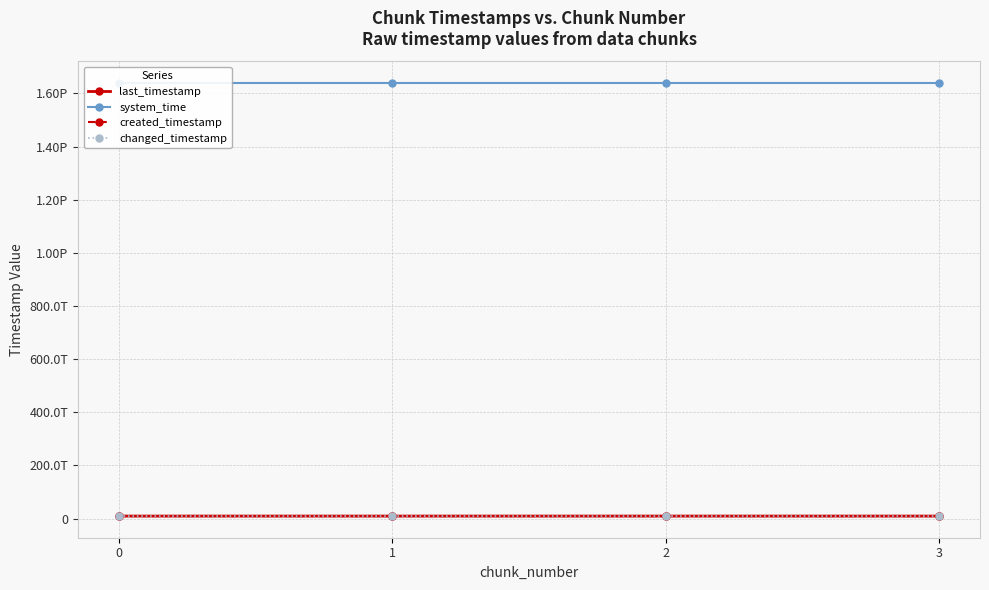

True or false: last_timestamp and system_time cross at least once.

False